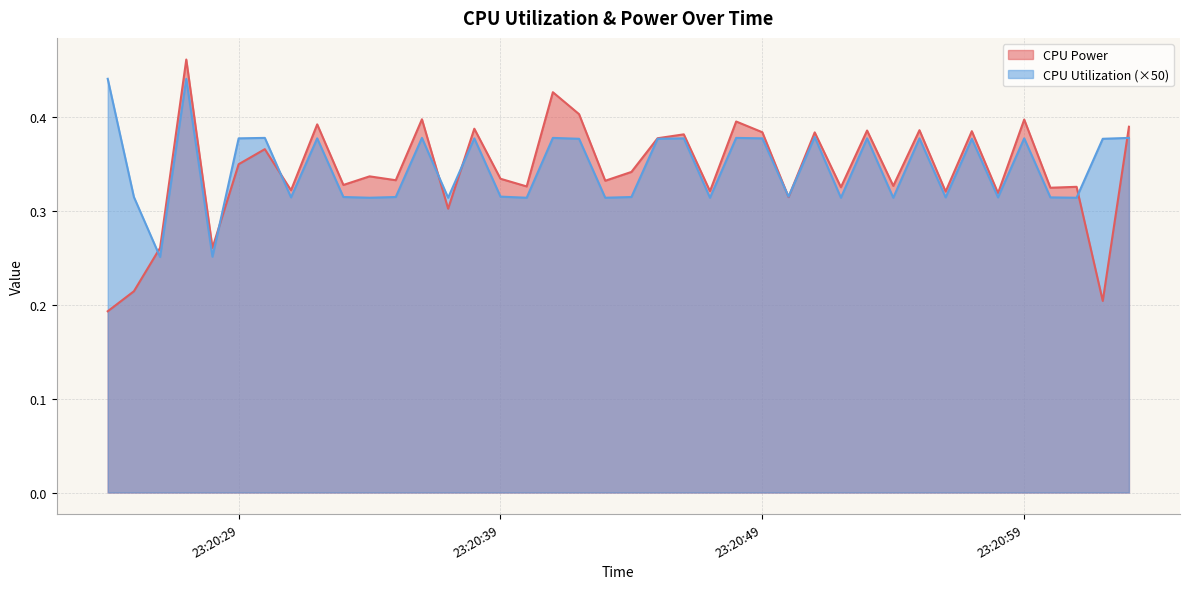

How many categories are shown in the chart?

40